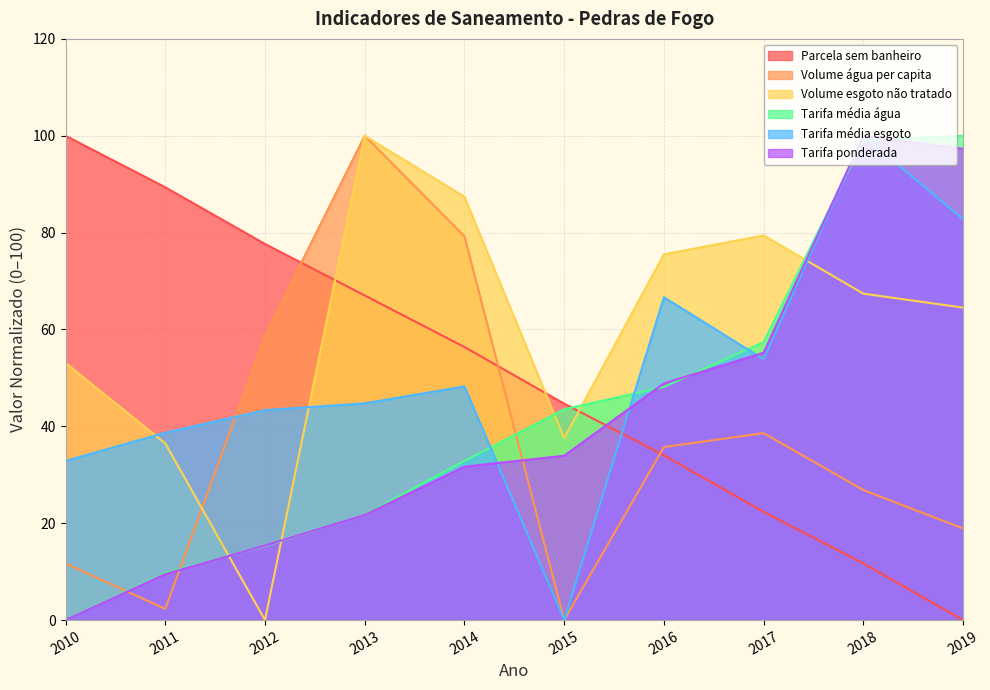

What is the greatest value displayed?

100.0